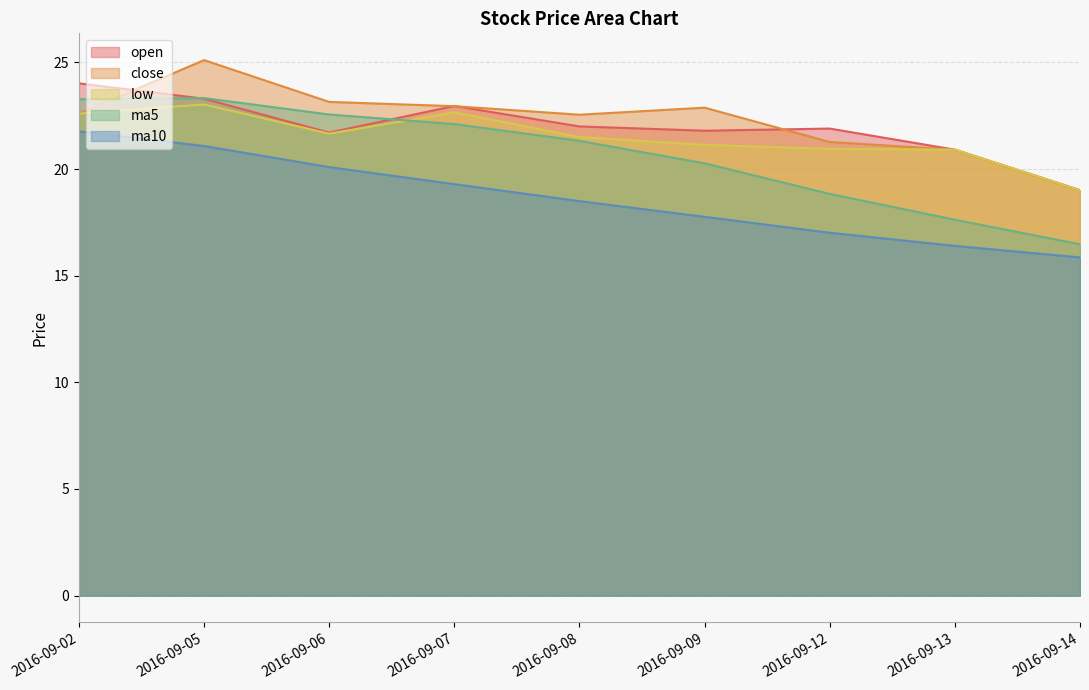

At which label is ma10 closest to 18?

2016-09-09